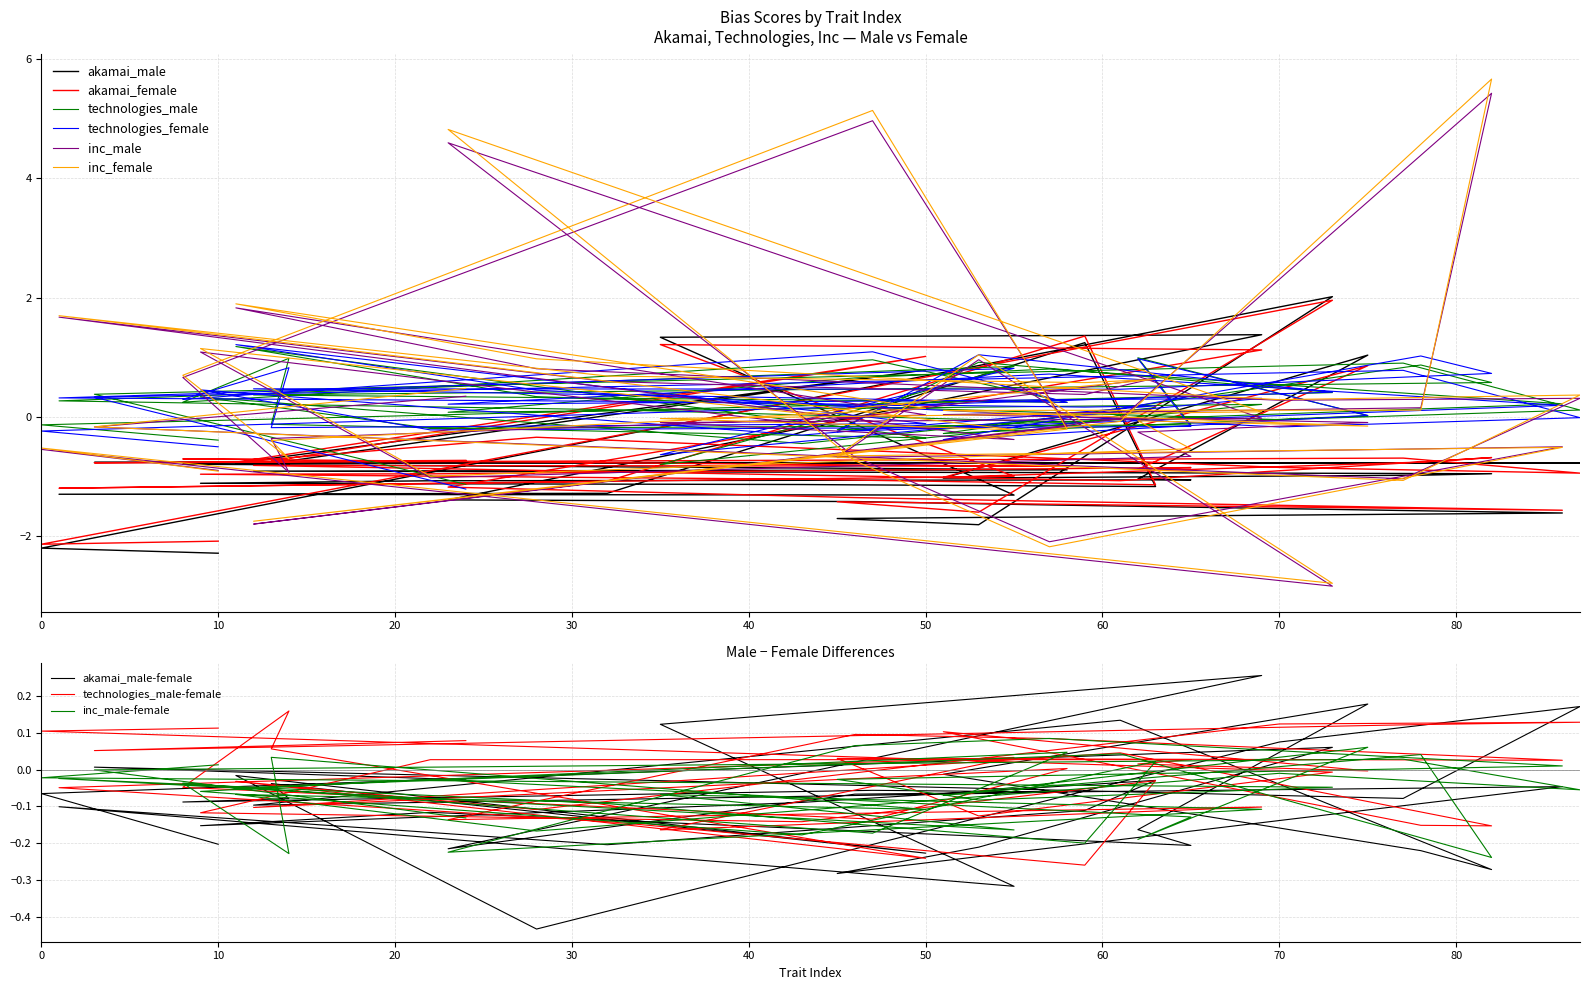

Is this an area chart (filled region under the line)?

No